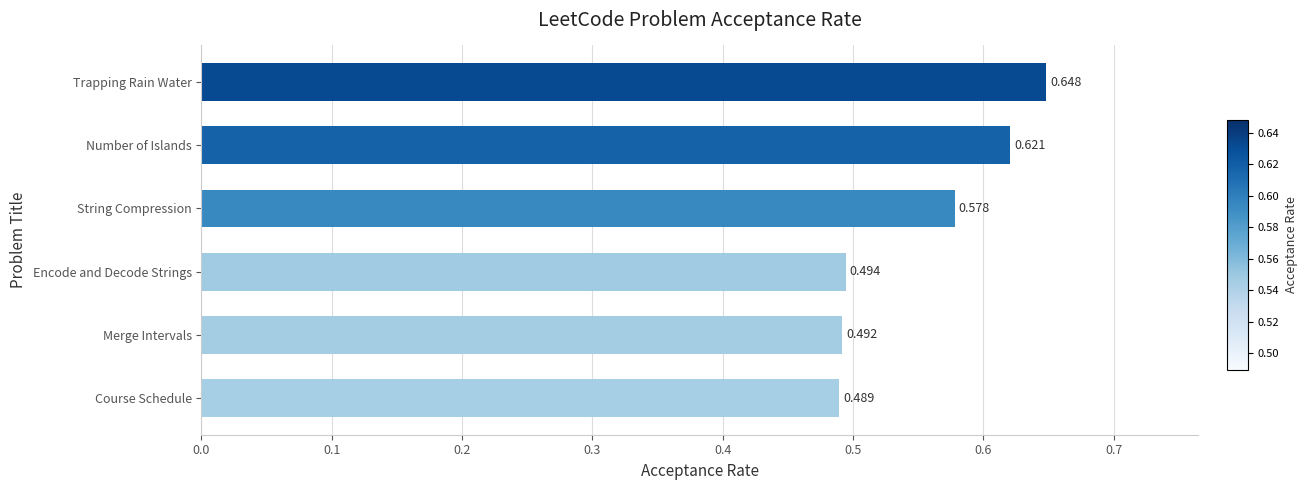

What is the difference between the maximum and minimum values?

0.2